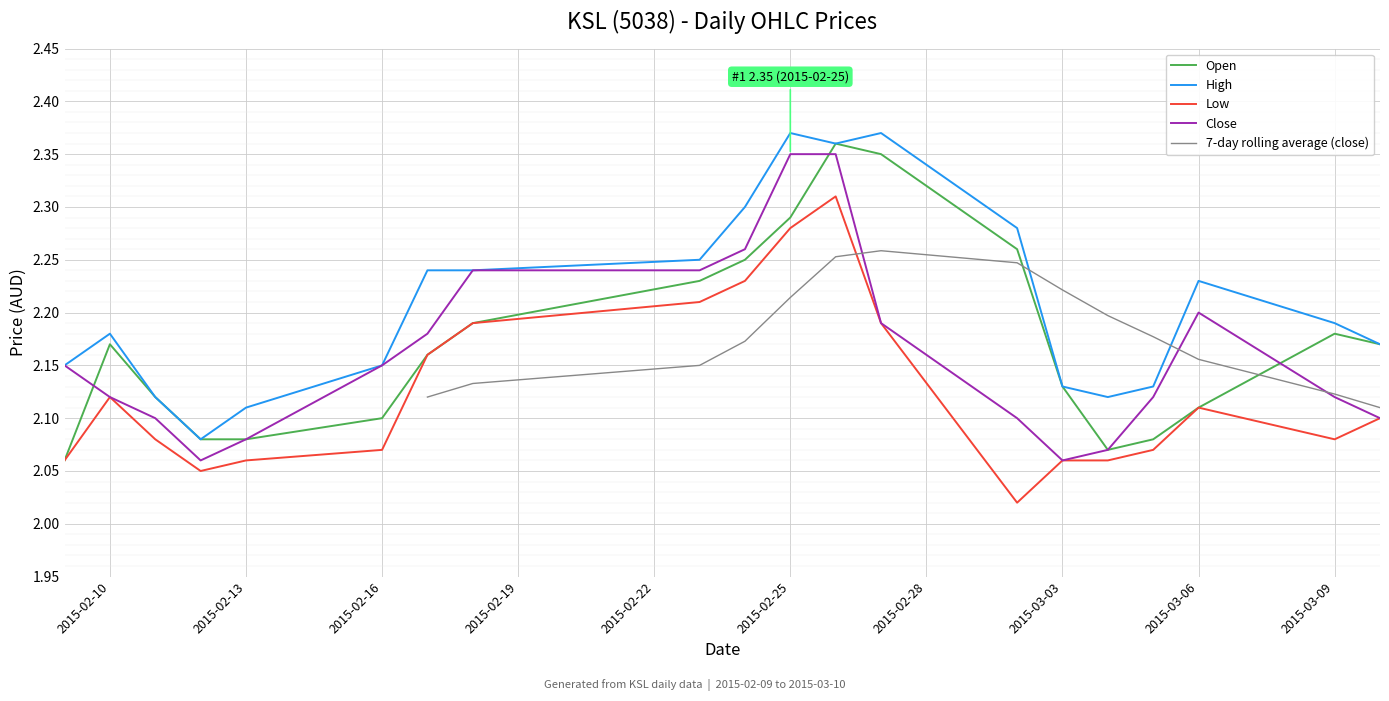

Is this an area chart (filled region under the line)?

No